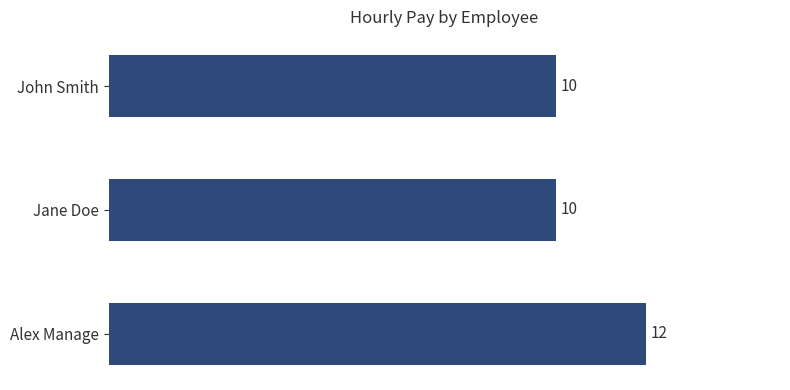

How many values are between 10 and 12?

3